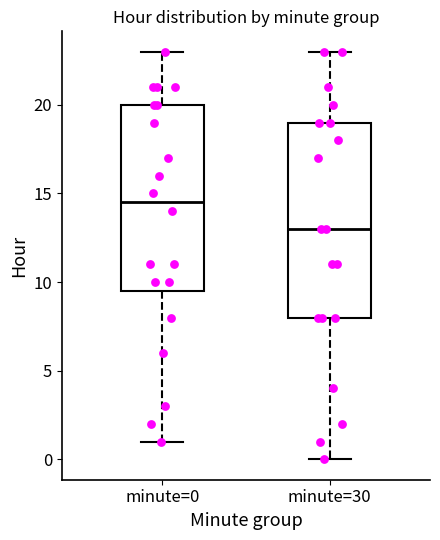

Reading left to right, read every box against the y-axis: the position of its median line, the range the box covers, and the ends of its whiskers. The values are not printed on the chart, so give them approximately, as read against the axis.

minute=0: median 14.5, box 9.5 to 20.0, whiskers 1.0 to 23.0
minute=30: median 13.0, box 8.0 to 19.0, whiskers 0.0 to 23.0